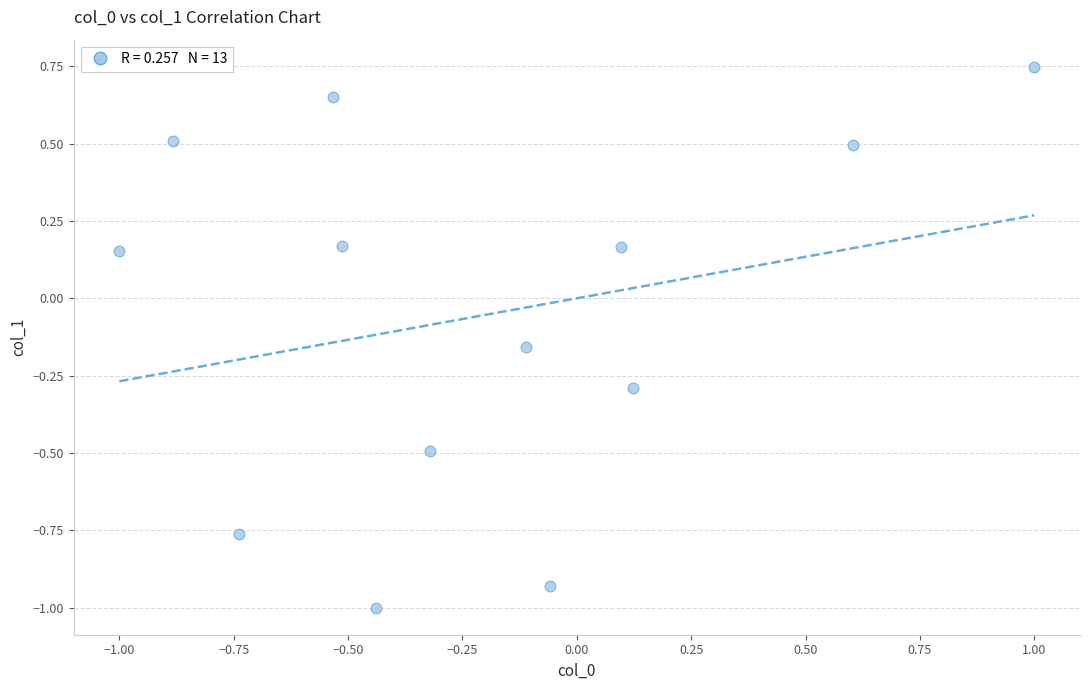

What is the range of X values (max minus min)?

2.0